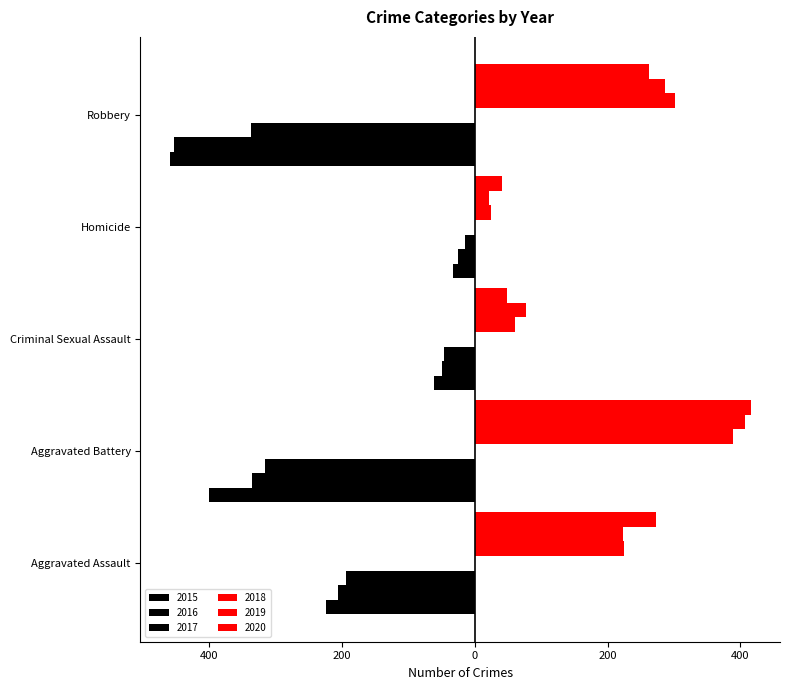

What is the highest value of the 2018 series?

389